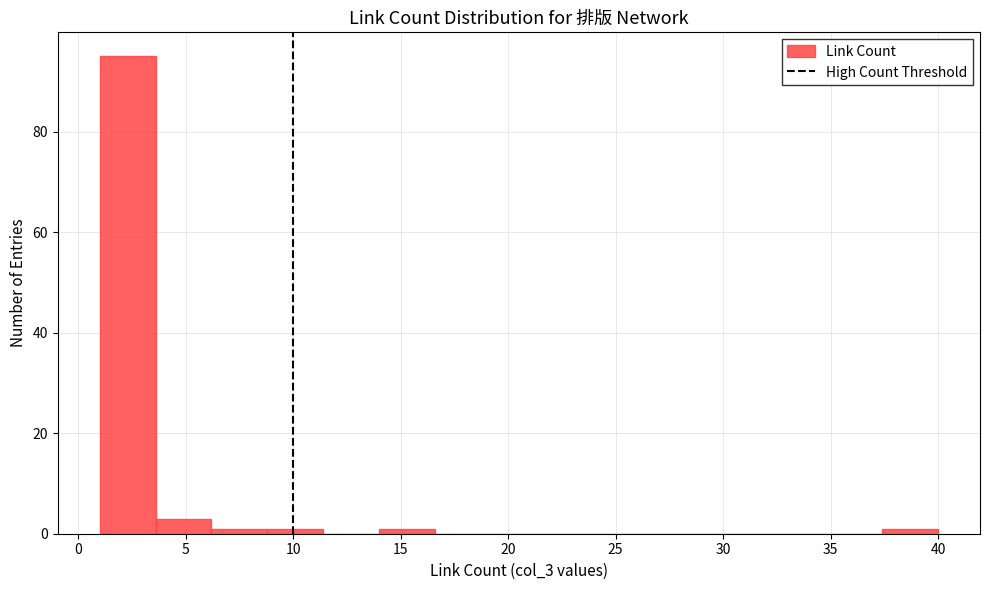

Reading left to right, transcribe this chart: for each bar, give the range it covers on the x-axis and its height. Neither the bar edges nor the heights are printed on the chart, so give them approximately, as read against the axes.

1.0 to 3.6: 96
3.6 to 6.2: 4
6.2 to 8.8: under 2
8.8 to 11.4: under 2
11.4 to 14.0: 0
14.0 to 16.6: under 2
16.6 to 19.2: 0
19.2 to 21.8: 0
21.8 to 24.4: 0
24.4 to 27.0: 0
27.0 to 29.6: 0
29.6 to 32.2: 0
32.2 to 34.8: 0
34.8 to 37.4: 0
37.4 to 40.0: under 2